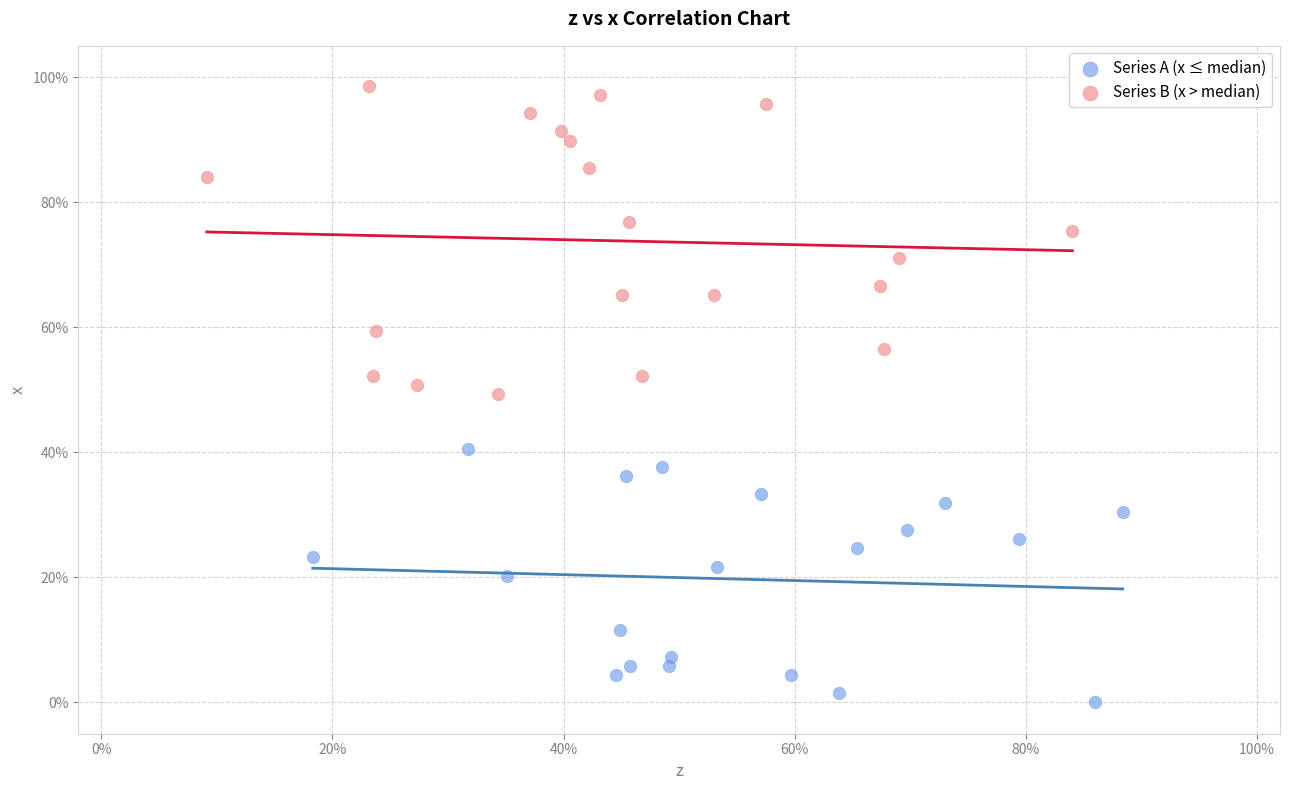

Which series reaches the maximum Y coordinate?

Series B (x > median)